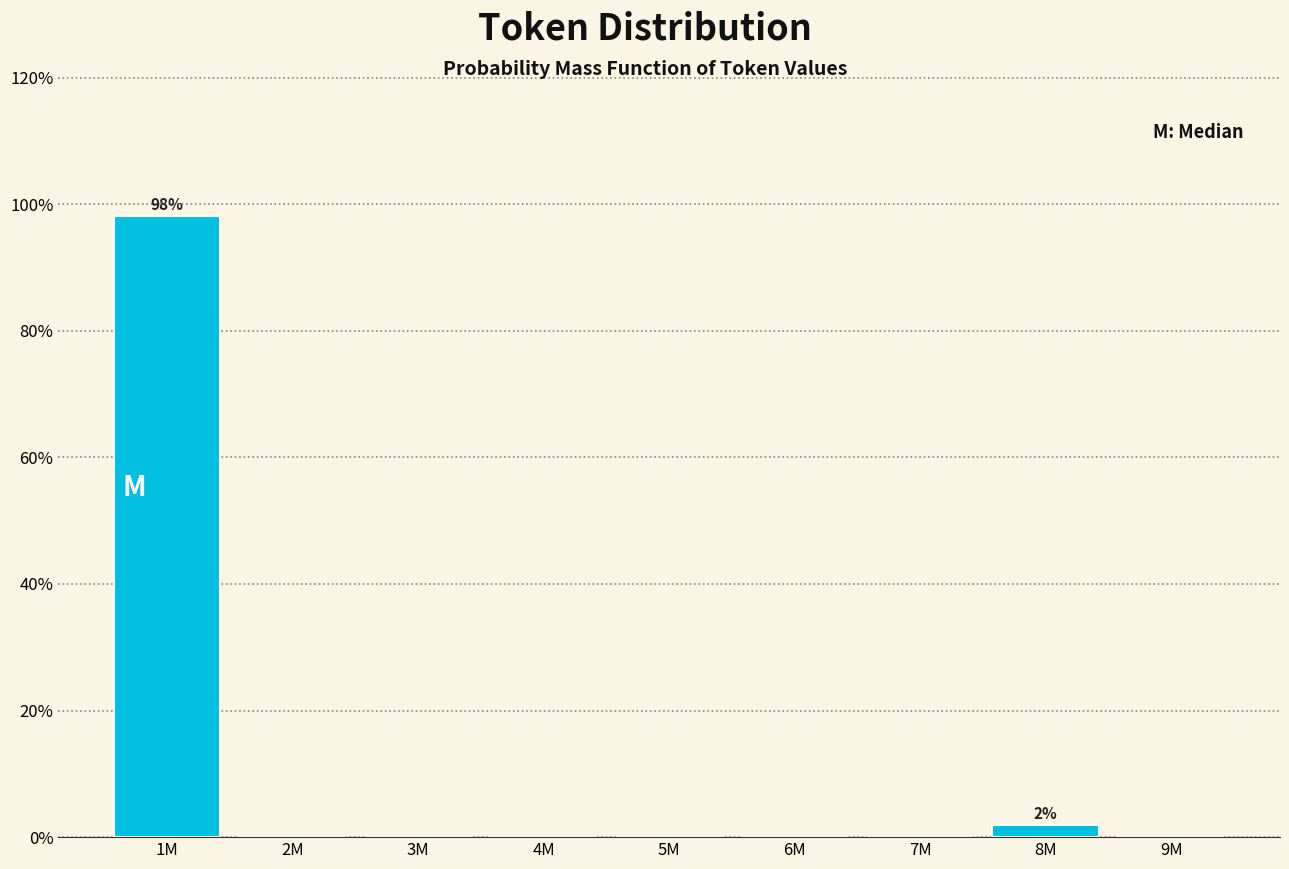

Reading right to left, what are all the values shown in this chart?

9M=0.0	8M=1.9	7M=0.0	6M=0.0	5M=0.0	4M=0.0	3M=0.0	2M=0.0	1M=98.1